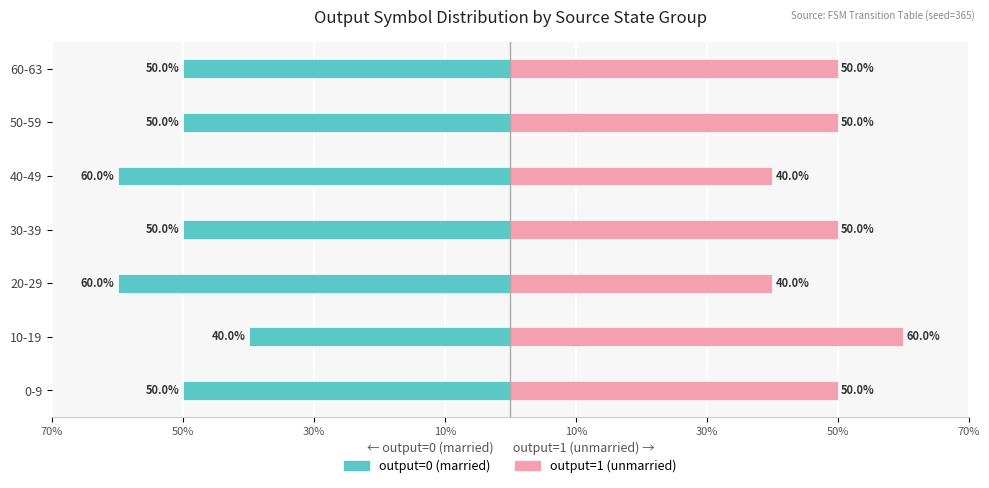

Which series has the largest range (max minus min)?

output=0 (married)